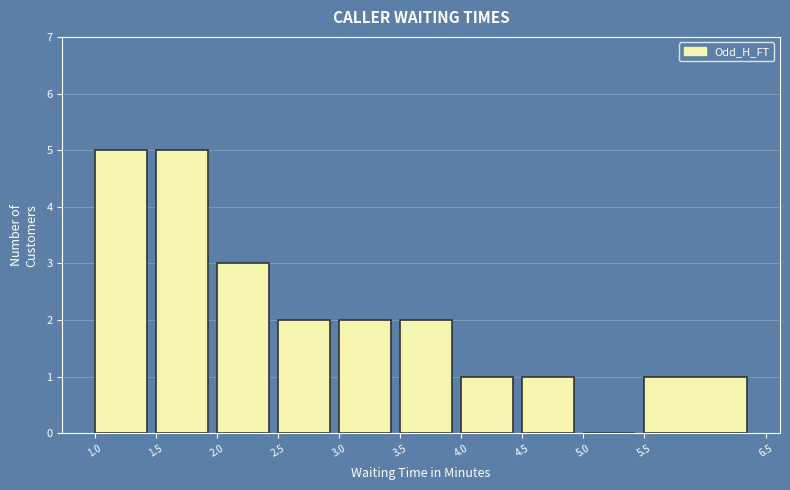

Reading left to right, list every bar in this chart as the range it spans on the x-axis followed by its height. The values are not printed on the chart, so give them approximately, as read against the axis.

1.0 to 1.5: 5
1.5 to 2.0: 5
2.0 to 2.5: 3
2.5 to 3.0: 2
3.0 to 3.5: 2
3.5 to 4.0: 2
4.0 to 4.5: 1
4.5 to 5.0: 1
5.0 to 5.5: 0
5.5 to 6.5: 1